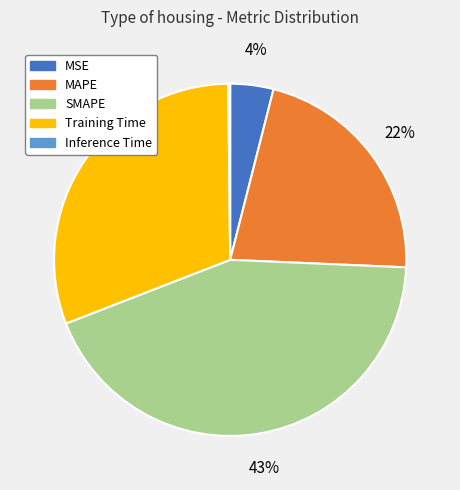

What percentage is the MAPE slice, to the nearest percent?

22%